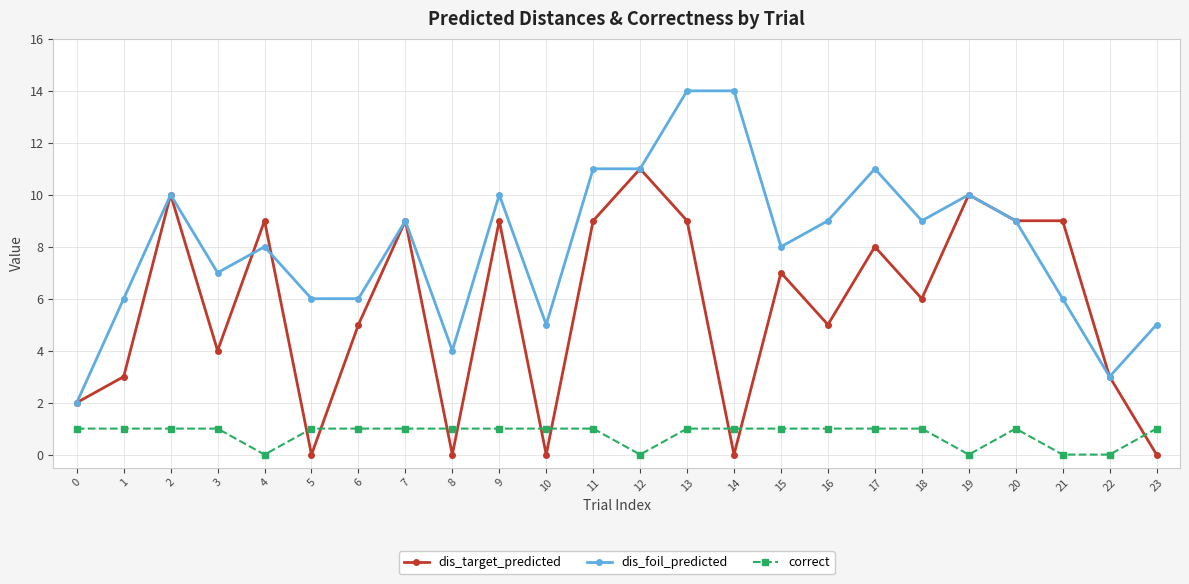

What is the spread (max minus min) of values at 21?

9